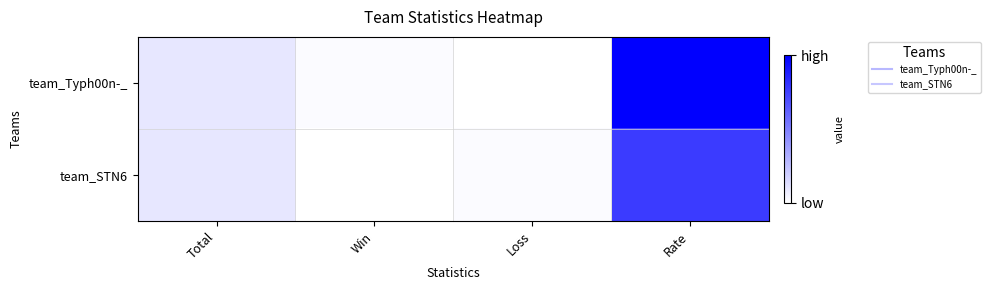

Count the number of data series in this chart.

2